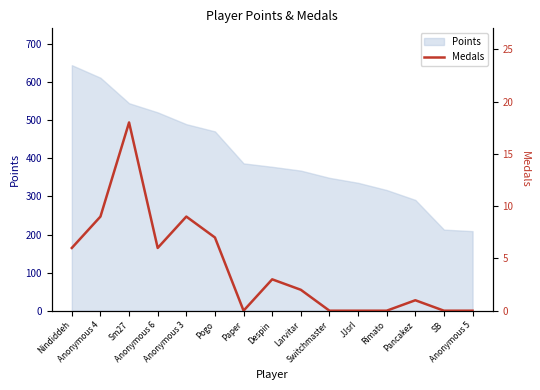

Rank the categories by value from highest to lowest.

Sm27, Anonymous 4, Anonymous 3, Pogo, Nindiddeh, Anonymous 6, Despin, Larvitar, Pancakez, Paper, Switchmaster, JJsrl, Rimato, SB, Anonymous 5